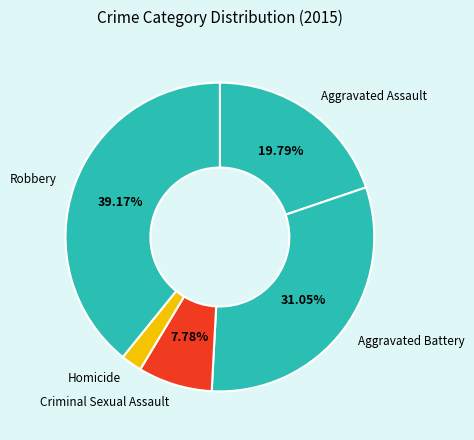

How many segments does this pie chart have?

5